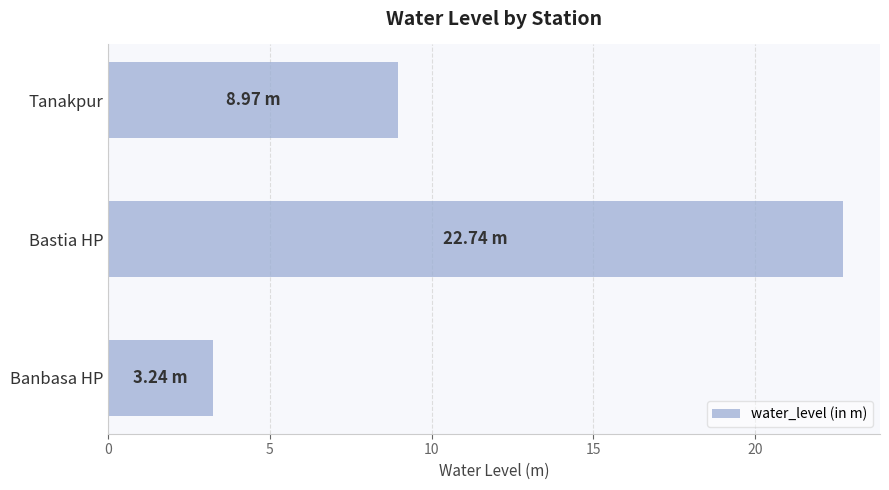

Rank the categories by value from highest to lowest.

Bastia HP, Tanakpur, Banbasa HP